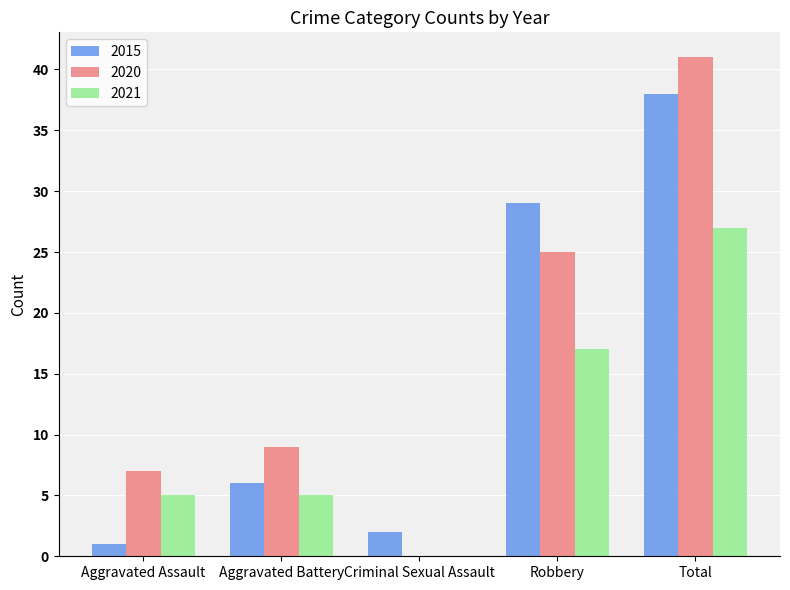

What is the sum of all 2015 values?

76